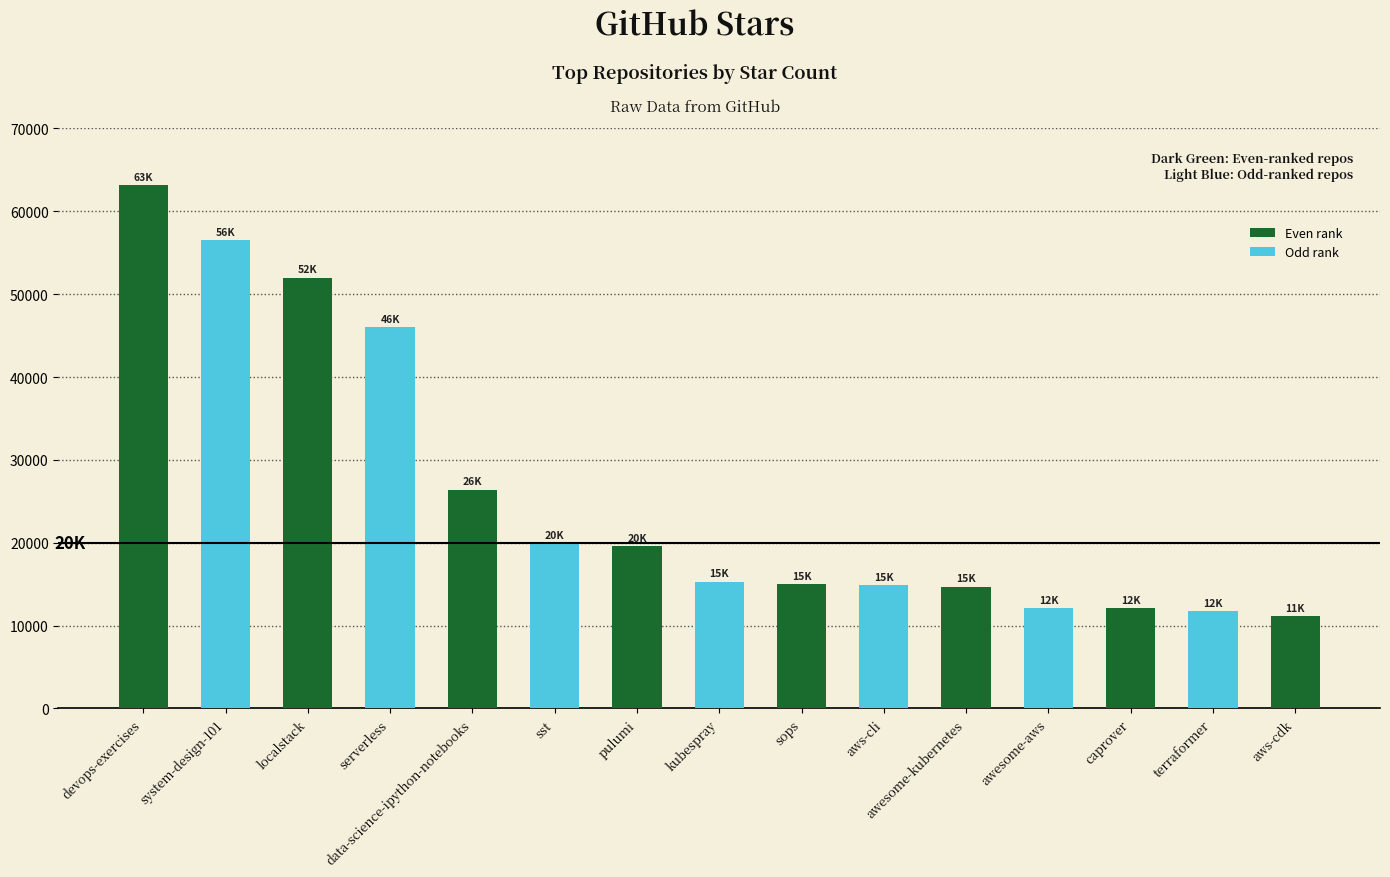

Read the value at sops.

15000